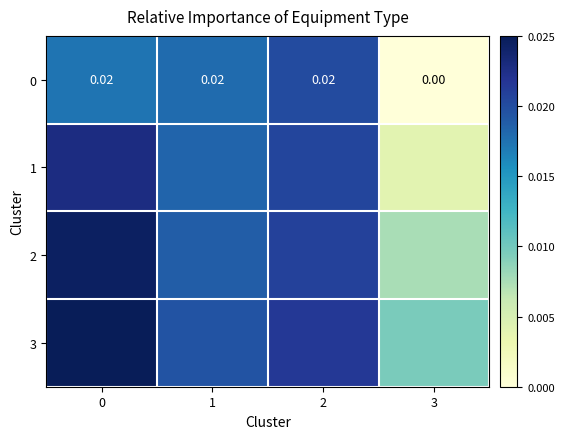

How many values in 0 are above zero?

3